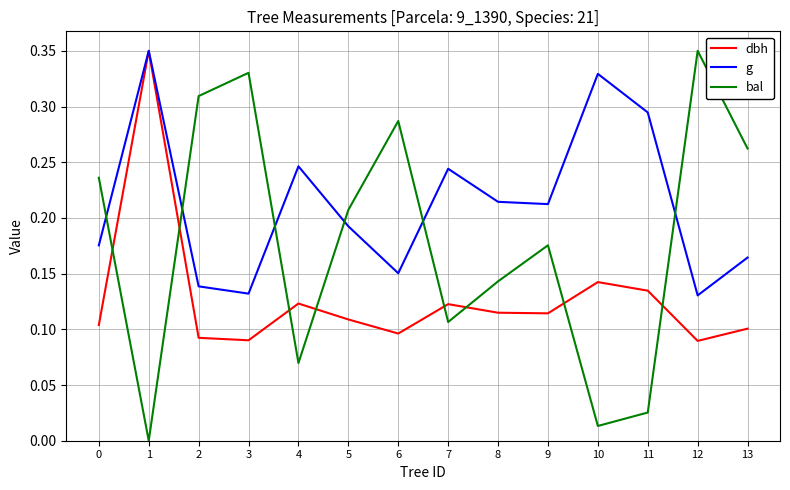

Which series ends up on top after the final intersection of g and bal?

bal